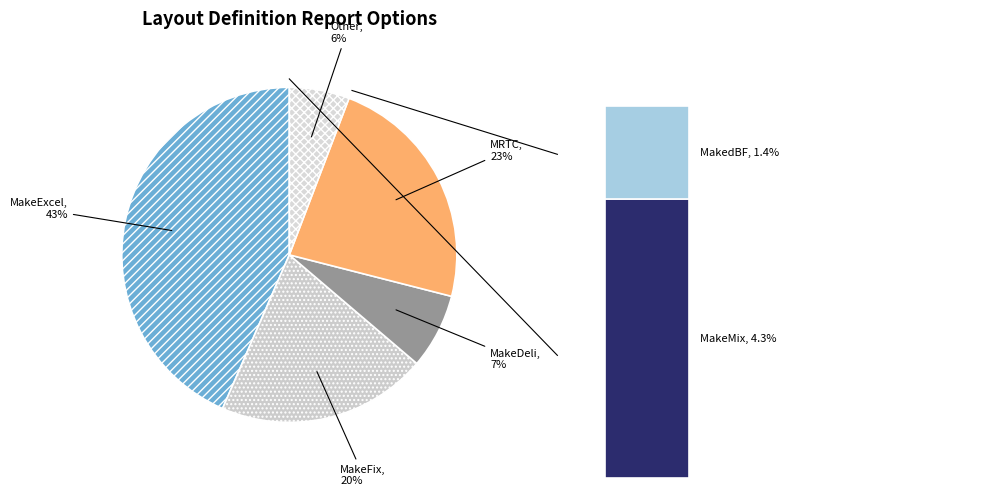

Which slice is the smallest?

MakedBF